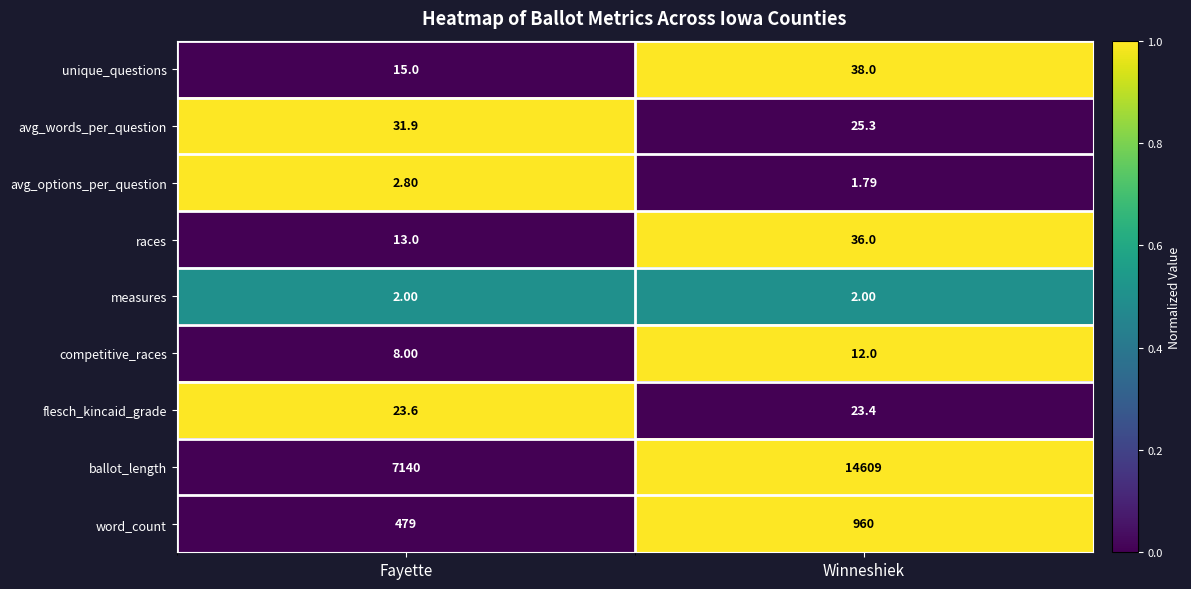

At which category does the chart reach its minimum across all series?

Winneshiek